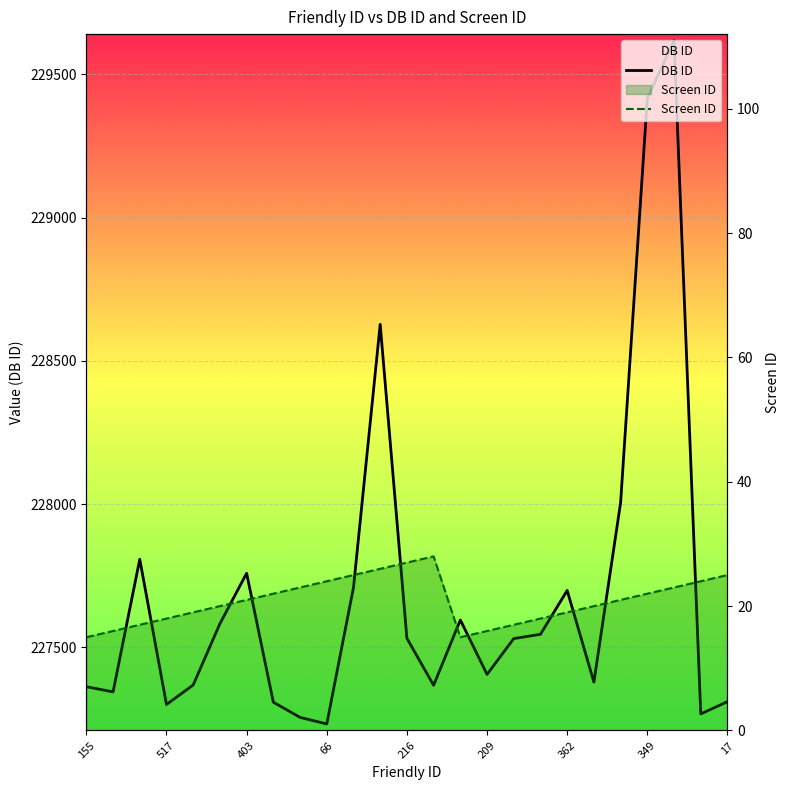

In Screen ID, how many points are higher than both neighbors (excluding endpoints)?

1